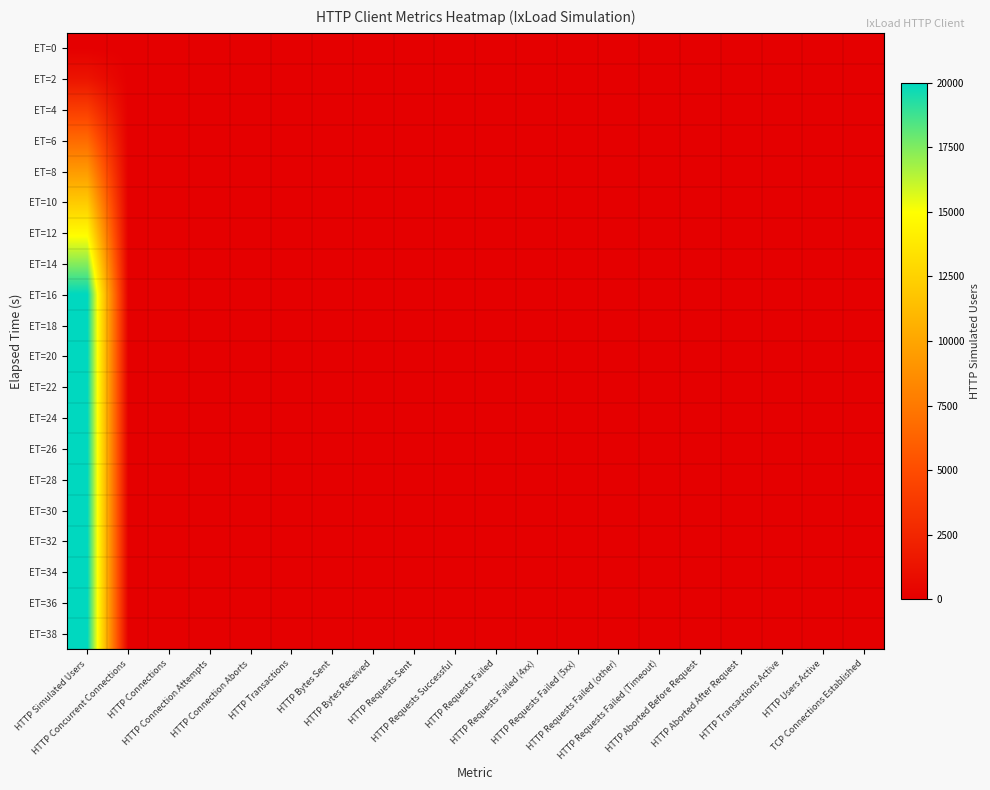

Reading right to left, extract all data points from this chart.

ET=0: TCP Connections Established=0	HTTP Users Active=0	HTTP Transactions Active=0	HTTP Aborted After Request=0	HTTP Aborted Before Request=0	HTTP Requests Failed (Timeout)=0	HTTP Requests Failed (other)=0	HTTP Requests Failed (5xx)=0	HTTP Requests Failed (4xx)=0	HTTP Requests Failed=0	HTTP Requests Successful=0	HTTP Requests Sent=0	HTTP Bytes Received=0	HTTP Bytes Sent=0	HTTP Transactions=0	HTTP Connection Aborts=0	HTTP Connection Attempts=0	HTTP Connections=0	HTTP Concurrent Connections=0	HTTP Simulated Users=0
ET=2: TCP Connections Established=0	HTTP Users Active=0	HTTP Transactions Active=0	HTTP Aborted After Request=0	HTTP Aborted Before Request=0	HTTP Requests Failed (Timeout)=0	HTTP Requests Failed (other)=0	HTTP Requests Failed (5xx)=0	HTTP Requests Failed (4xx)=0	HTTP Requests Failed=0	HTTP Requests Successful=0	HTTP Requests Sent=0	HTTP Bytes Received=0	HTTP Bytes Sent=0	HTTP Transactions=0	HTTP Connection Aborts=0	HTTP Connection Attempts=0	HTTP Connections=0	HTTP Concurrent Connections=0	HTTP Simulated Users=1334
ET=4: TCP Connections Established=0	HTTP Users Active=0	HTTP Transactions Active=0	HTTP Aborted After Request=0	HTTP Aborted Before Request=0	HTTP Requests Failed (Timeout)=0	HTTP Requests Failed (other)=0	HTTP Requests Failed (5xx)=0	HTTP Requests Failed (4xx)=0	HTTP Requests Failed=0	HTTP Requests Successful=0	HTTP Requests Sent=0	HTTP Bytes Received=0	HTTP Bytes Sent=0	HTTP Transactions=0	HTTP Connection Aborts=0	HTTP Connection Attempts=0	HTTP Connections=0	HTTP Concurrent Connections=0	HTTP Simulated Users=4002
ET=6: TCP Connections Established=0	HTTP Users Active=0	HTTP Transactions Active=0	HTTP Aborted After Request=0	HTTP Aborted Before Request=0	HTTP Requests Failed (Timeout)=0	HTTP Requests Failed (other)=0	HTTP Requests Failed (5xx)=0	HTTP Requests Failed (4xx)=0	HTTP Requests Failed=0	HTTP Requests Successful=0	HTTP Requests Sent=0	HTTP Bytes Received=0	HTTP Bytes Sent=0	HTTP Transactions=0	HTTP Connection Aborts=0	HTTP Connection Attempts=0	HTTP Connections=0	HTTP Concurrent Connections=0	HTTP Simulated Users=6670
ET=8: TCP Connections Established=0	HTTP Users Active=0	HTTP Transactions Active=0	HTTP Aborted After Request=0	HTTP Aborted Before Request=0	HTTP Requests Failed (Timeout)=0	HTTP Requests Failed (other)=0	HTTP Requests Failed (5xx)=0	HTTP Requests Failed (4xx)=0	HTTP Requests Failed=0	HTTP Requests Successful=0	HTTP Requests Sent=0	HTTP Bytes Received=0	HTTP Bytes Sent=0	HTTP Transactions=0	HTTP Connection Aborts=0	HTTP Connection Attempts=0	HTTP Connections=0	HTTP Concurrent Connections=0	HTTP Simulated Users=9336
ET=10: TCP Connections Established=0	HTTP Users Active=0	HTTP Transactions Active=0	HTTP Aborted After Request=0	HTTP Aborted Before Request=0	HTTP Requests Failed (Timeout)=0	HTTP Requests Failed (other)=0	HTTP Requests Failed (5xx)=0	HTTP Requests Failed (4xx)=0	HTTP Requests Failed=0	HTTP Requests Successful=0	HTTP Requests Sent=0	HTTP Bytes Received=0	HTTP Bytes Sent=0	HTTP Transactions=0	HTTP Connection Aborts=0	HTTP Connection Attempts=0	HTTP Connections=0	HTTP Concurrent Connections=0	HTTP Simulated Users=12002
ET=12: TCP Connections Established=0	HTTP Users Active=0	HTTP Transactions Active=0	HTTP Aborted After Request=0	HTTP Aborted Before Request=0	HTTP Requests Failed (Timeout)=0	HTTP Requests Failed (other)=0	HTTP Requests Failed (5xx)=0	HTTP Requests Failed (4xx)=0	HTTP Requests Failed=0	HTTP Requests Successful=0	HTTP Requests Sent=0	HTTP Bytes Received=0	HTTP Bytes Sent=0	HTTP Transactions=0	HTTP Connection Aborts=0	HTTP Connection Attempts=0	HTTP Connections=0	HTTP Concurrent Connections=0	HTTP Simulated Users=14668
ET=14: TCP Connections Established=0	HTTP Users Active=0	HTTP Transactions Active=0	HTTP Aborted After Request=0	HTTP Aborted Before Request=0	HTTP Requests Failed (Timeout)=0	HTTP Requests Failed (other)=0	HTTP Requests Failed (5xx)=0	HTTP Requests Failed (4xx)=0	HTTP Requests Failed=0	HTTP Requests Successful=0	HTTP Requests Sent=0	HTTP Bytes Received=0	HTTP Bytes Sent=0	HTTP Transactions=0	HTTP Connection Aborts=0	HTTP Connection Attempts=0	HTTP Connections=0	HTTP Concurrent Connections=0	HTTP Simulated Users=17334
ET=16: TCP Connections Established=0	HTTP Users Active=0	HTTP Transactions Active=0	HTTP Aborted After Request=0	HTTP Aborted Before Request=0	HTTP Requests Failed (Timeout)=0	HTTP Requests Failed (other)=0	HTTP Requests Failed (5xx)=0	HTTP Requests Failed (4xx)=0	HTTP Requests Failed=0	HTTP Requests Successful=0	HTTP Requests Sent=0	HTTP Bytes Received=0	HTTP Bytes Sent=0	HTTP Transactions=0	HTTP Connection Aborts=0	HTTP Connection Attempts=0	HTTP Connections=0	HTTP Concurrent Connections=0	HTTP Simulated Users=20000
ET=18: TCP Connections Established=0	HTTP Users Active=0	HTTP Transactions Active=0	HTTP Aborted After Request=0	HTTP Aborted Before Request=0	HTTP Requests Failed (Timeout)=0	HTTP Requests Failed (other)=0	HTTP Requests Failed (5xx)=0	HTTP Requests Failed (4xx)=0	HTTP Requests Failed=0	HTTP Requests Successful=0	HTTP Requests Sent=0	HTTP Bytes Received=0	HTTP Bytes Sent=0	HTTP Transactions=0	HTTP Connection Aborts=0	HTTP Connection Attempts=0	HTTP Connections=0	HTTP Concurrent Connections=0	HTTP Simulated Users=20000
ET=20: TCP Connections Established=0	HTTP Users Active=0	HTTP Transactions Active=0	HTTP Aborted After Request=0	HTTP Aborted Before Request=0	HTTP Requests Failed (Timeout)=0	HTTP Requests Failed (other)=0	HTTP Requests Failed (5xx)=0	HTTP Requests Failed (4xx)=0	HTTP Requests Failed=0	HTTP Requests Successful=0	HTTP Requests Sent=0	HTTP Bytes Received=0	HTTP Bytes Sent=0	HTTP Transactions=0	HTTP Connection Aborts=0	HTTP Connection Attempts=0	HTTP Connections=0	HTTP Concurrent Connections=0	HTTP Simulated Users=20000
ET=22: TCP Connections Established=0	HTTP Users Active=0	HTTP Transactions Active=0	HTTP Aborted After Request=0	HTTP Aborted Before Request=0	HTTP Requests Failed (Timeout)=0	HTTP Requests Failed (other)=0	HTTP Requests Failed (5xx)=0	HTTP Requests Failed (4xx)=0	HTTP Requests Failed=0	HTTP Requests Successful=0	HTTP Requests Sent=0	HTTP Bytes Received=0	HTTP Bytes Sent=0	HTTP Transactions=0	HTTP Connection Aborts=0	HTTP Connection Attempts=0	HTTP Connections=0	HTTP Concurrent Connections=0	HTTP Simulated Users=20000
ET=24: TCP Connections Established=0	HTTP Users Active=0	HTTP Transactions Active=0	HTTP Aborted After Request=0	HTTP Aborted Before Request=0	HTTP Requests Failed (Timeout)=0	HTTP Requests Failed (other)=0	HTTP Requests Failed (5xx)=0	HTTP Requests Failed (4xx)=0	HTTP Requests Failed=0	HTTP Requests Successful=0	HTTP Requests Sent=0	HTTP Bytes Received=0	HTTP Bytes Sent=0	HTTP Transactions=0	HTTP Connection Aborts=0	HTTP Connection Attempts=0	HTTP Connections=0	HTTP Concurrent Connections=0	HTTP Simulated Users=20000
ET=26: TCP Connections Established=0	HTTP Users Active=0	HTTP Transactions Active=0	HTTP Aborted After Request=0	HTTP Aborted Before Request=0	HTTP Requests Failed (Timeout)=0	HTTP Requests Failed (other)=0	HTTP Requests Failed (5xx)=0	HTTP Requests Failed (4xx)=0	HTTP Requests Failed=0	HTTP Requests Successful=0	HTTP Requests Sent=0	HTTP Bytes Received=0	HTTP Bytes Sent=0	HTTP Transactions=0	HTTP Connection Aborts=0	HTTP Connection Attempts=0	HTTP Connections=0	HTTP Concurrent Connections=0	HTTP Simulated Users=20000
ET=28: TCP Connections Established=0	HTTP Users Active=0	HTTP Transactions Active=0	HTTP Aborted After Request=0	HTTP Aborted Before Request=0	HTTP Requests Failed (Timeout)=0	HTTP Requests Failed (other)=0	HTTP Requests Failed (5xx)=0	HTTP Requests Failed (4xx)=0	HTTP Requests Failed=0	HTTP Requests Successful=0	HTTP Requests Sent=0	HTTP Bytes Received=0	HTTP Bytes Sent=0	HTTP Transactions=0	HTTP Connection Aborts=0	HTTP Connection Attempts=0	HTTP Connections=0	HTTP Concurrent Connections=0	HTTP Simulated Users=20000
ET=30: TCP Connections Established=0	HTTP Users Active=0	HTTP Transactions Active=0	HTTP Aborted After Request=0	HTTP Aborted Before Request=0	HTTP Requests Failed (Timeout)=0	HTTP Requests Failed (other)=0	HTTP Requests Failed (5xx)=0	HTTP Requests Failed (4xx)=0	HTTP Requests Failed=0	HTTP Requests Successful=0	HTTP Requests Sent=0	HTTP Bytes Received=0	HTTP Bytes Sent=0	HTTP Transactions=0	HTTP Connection Aborts=0	HTTP Connection Attempts=0	HTTP Connections=0	HTTP Concurrent Connections=0	HTTP Simulated Users=20000
ET=32: TCP Connections Established=0	HTTP Users Active=0	HTTP Transactions Active=0	HTTP Aborted After Request=0	HTTP Aborted Before Request=0	HTTP Requests Failed (Timeout)=0	HTTP Requests Failed (other)=0	HTTP Requests Failed (5xx)=0	HTTP Requests Failed (4xx)=0	HTTP Requests Failed=0	HTTP Requests Successful=0	HTTP Requests Sent=0	HTTP Bytes Received=0	HTTP Bytes Sent=0	HTTP Transactions=0	HTTP Connection Aborts=0	HTTP Connection Attempts=0	HTTP Connections=0	HTTP Concurrent Connections=0	HTTP Simulated Users=20000
ET=34: TCP Connections Established=0	HTTP Users Active=0	HTTP Transactions Active=0	HTTP Aborted After Request=0	HTTP Aborted Before Request=0	HTTP Requests Failed (Timeout)=0	HTTP Requests Failed (other)=0	HTTP Requests Failed (5xx)=0	HTTP Requests Failed (4xx)=0	HTTP Requests Failed=0	HTTP Requests Successful=0	HTTP Requests Sent=0	HTTP Bytes Received=0	HTTP Bytes Sent=0	HTTP Transactions=0	HTTP Connection Aborts=0	HTTP Connection Attempts=0	HTTP Connections=0	HTTP Concurrent Connections=0	HTTP Simulated Users=20000
ET=36: TCP Connections Established=0	HTTP Users Active=0	HTTP Transactions Active=0	HTTP Aborted After Request=0	HTTP Aborted Before Request=0	HTTP Requests Failed (Timeout)=0	HTTP Requests Failed (other)=0	HTTP Requests Failed (5xx)=0	HTTP Requests Failed (4xx)=0	HTTP Requests Failed=0	HTTP Requests Successful=0	HTTP Requests Sent=0	HTTP Bytes Received=0	HTTP Bytes Sent=0	HTTP Transactions=0	HTTP Connection Aborts=0	HTTP Connection Attempts=0	HTTP Connections=0	HTTP Concurrent Connections=0	HTTP Simulated Users=20000
ET=38: TCP Connections Established=0	HTTP Users Active=0	HTTP Transactions Active=0	HTTP Aborted After Request=0	HTTP Aborted Before Request=0	HTTP Requests Failed (Timeout)=0	HTTP Requests Failed (other)=0	HTTP Requests Failed (5xx)=0	HTTP Requests Failed (4xx)=0	HTTP Requests Failed=0	HTTP Requests Successful=0	HTTP Requests Sent=0	HTTP Bytes Received=0	HTTP Bytes Sent=0	HTTP Transactions=0	HTTP Connection Aborts=0	HTTP Connection Attempts=0	HTTP Connections=0	HTTP Concurrent Connections=0	HTTP Simulated Users=20000